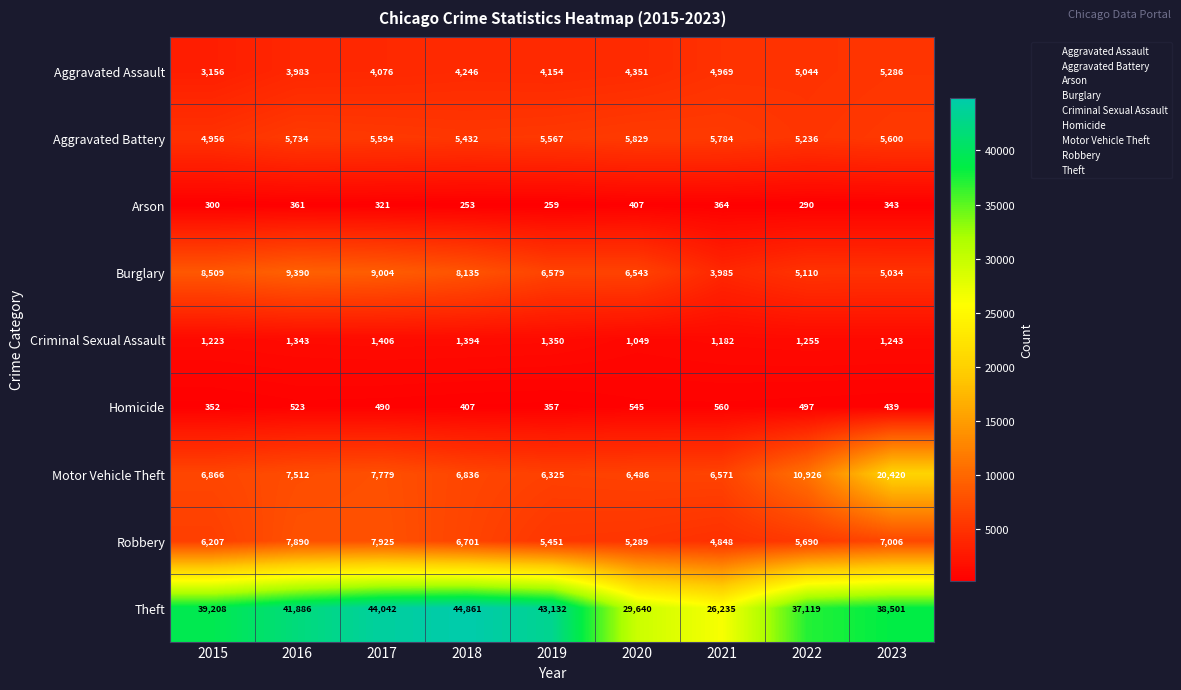

Rank the series by their maximum value, from highest to lowest.

Theft, Motor Vehicle Theft, Burglary, Robbery, Aggravated Battery, Aggravated Assault, Criminal Sexual Assault, Homicide, Arson